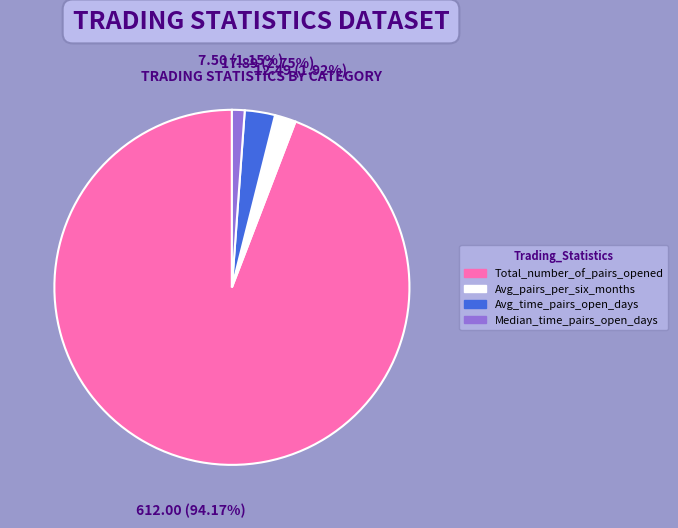

Is it true that Avg_pairs_per_six_months is 2% of the pie?

True